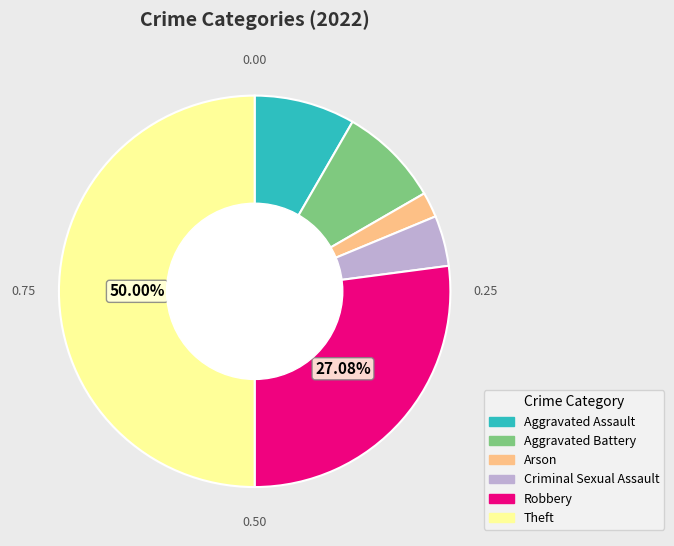

Does Arson account for over 50% of the chart?

No